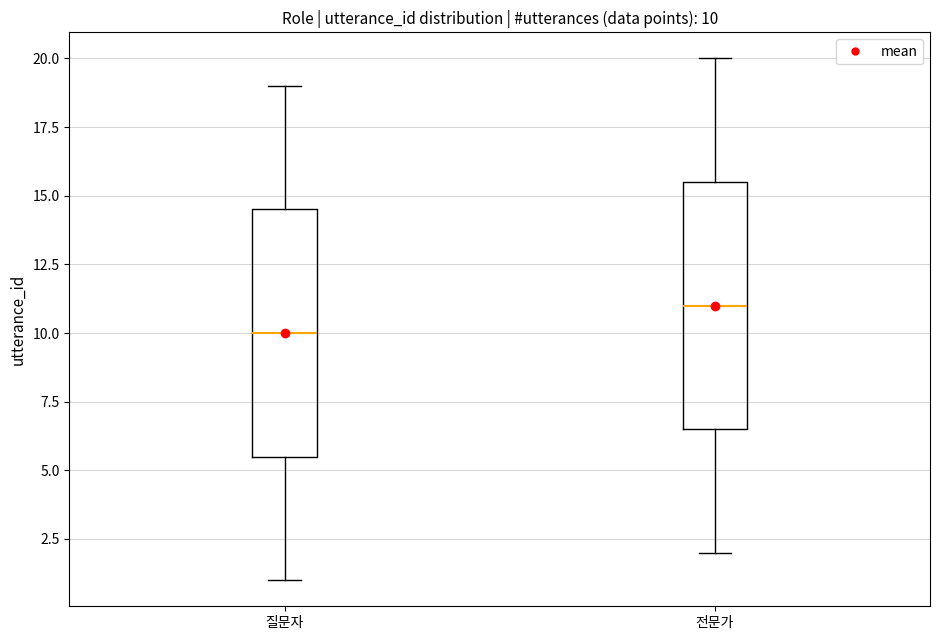

Which box has the lowest median line?

질문자